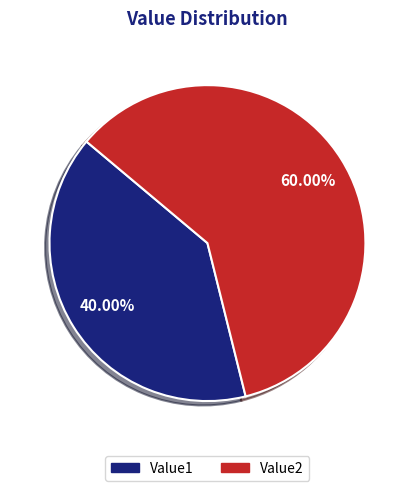

Count the number of slices in the pie.

2